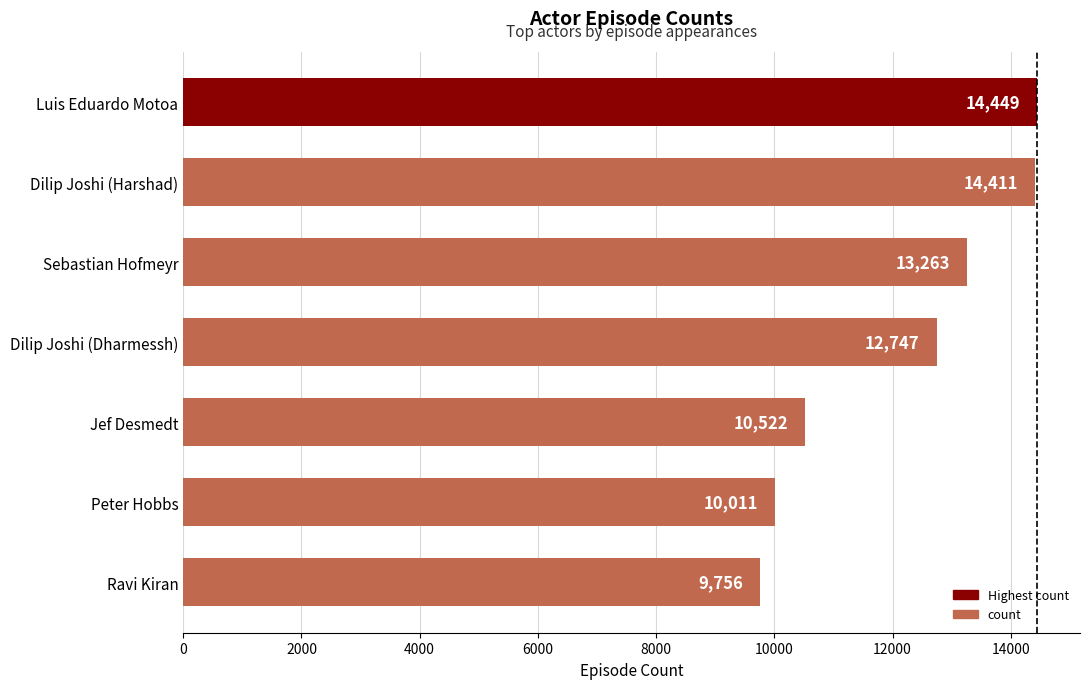

Reading top to bottom, extract all data points from this chart.

Luis Eduardo Motoa=14449	Dilip Joshi (Harshad)=14411	Sebastian Hofmeyr=13263	Dilip Joshi (Dharmessh)=12747	Jef Desmedt=10522	Peter Hobbs=10011	Ravi Kiran=9756